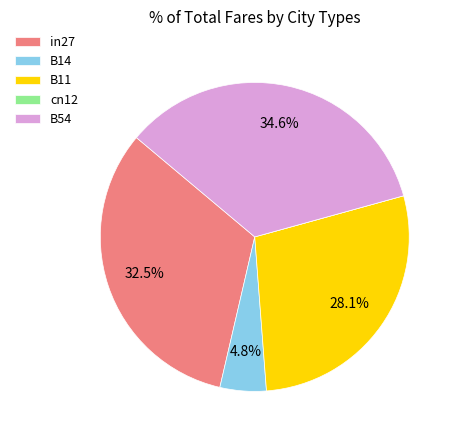

Is there a majority slice in this chart?

No